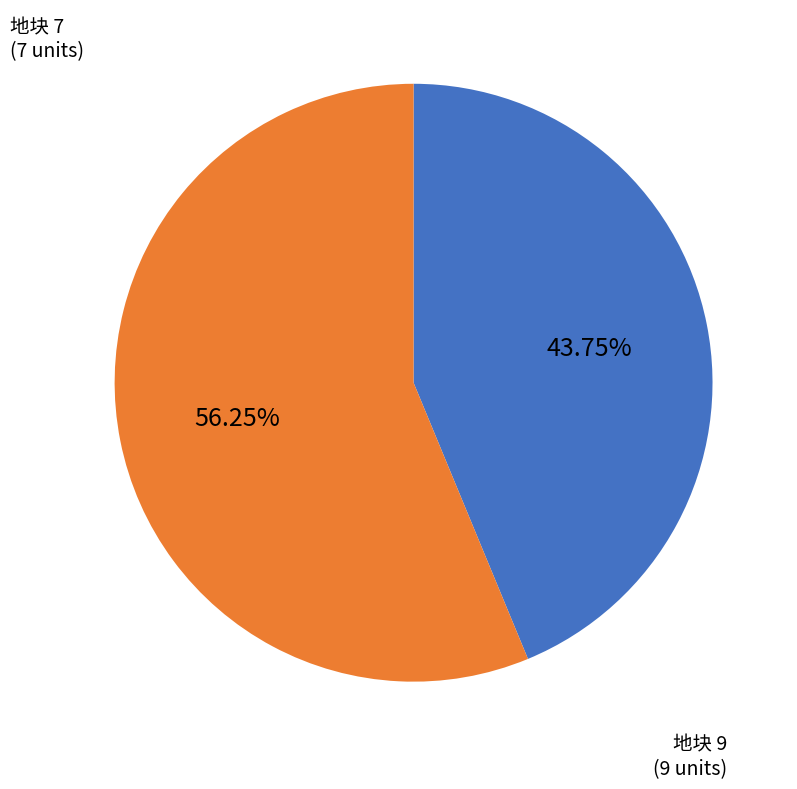

Is there any slice that represents more than half of the pie?

Yes